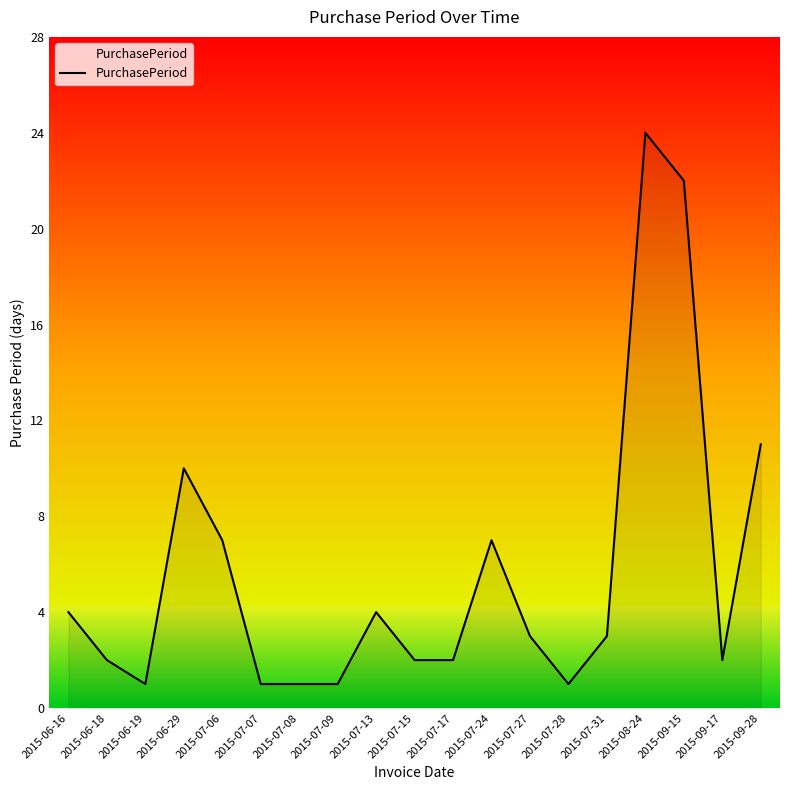

What is the change in value from 2015-07-07 to 2015-07-17?

+1